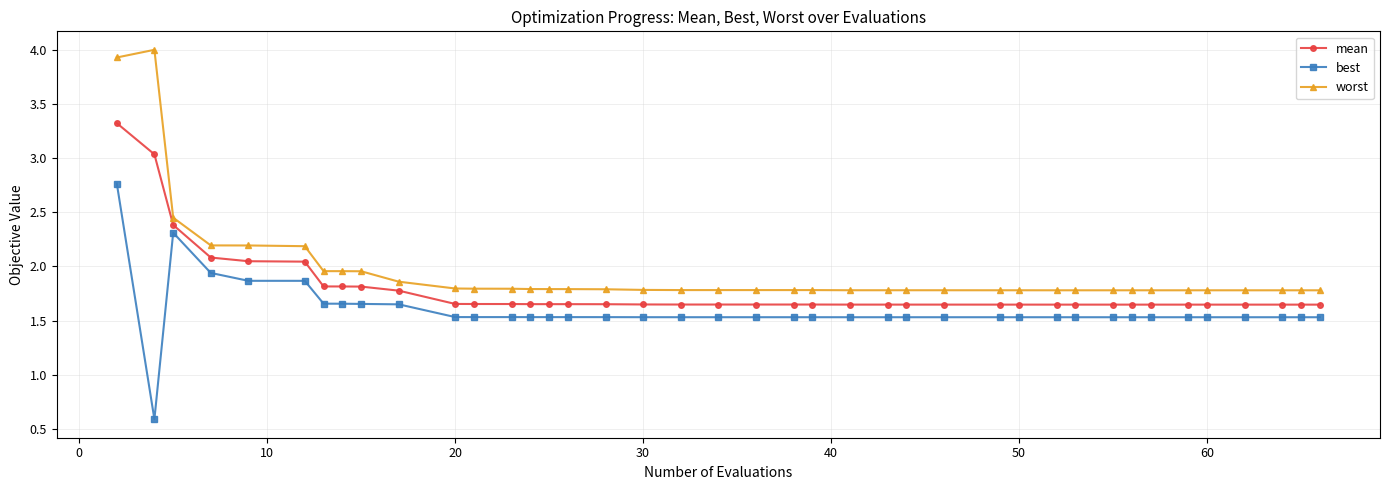

True or false: worst and mean cross at least once.

False